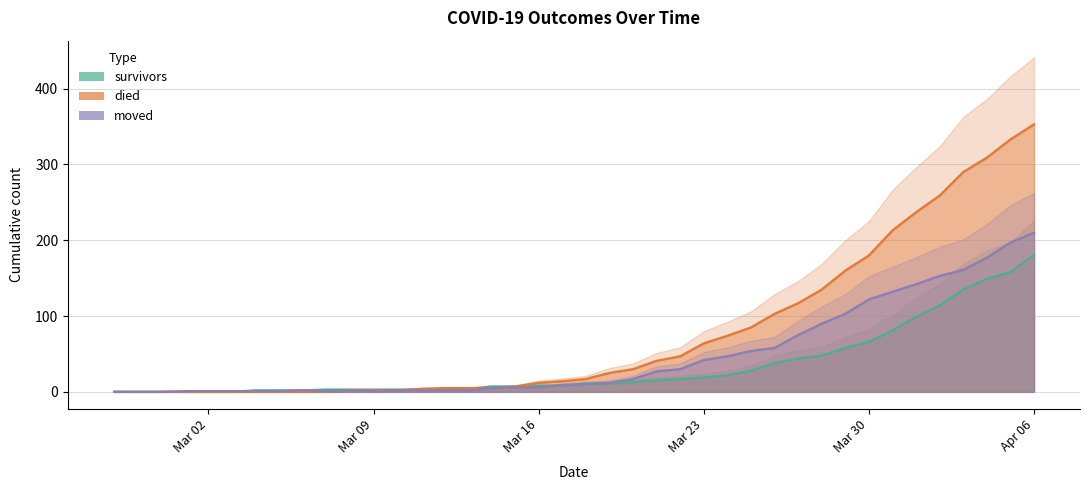

Rank the series by their average value, from highest to lowest.

died, moved, survivors